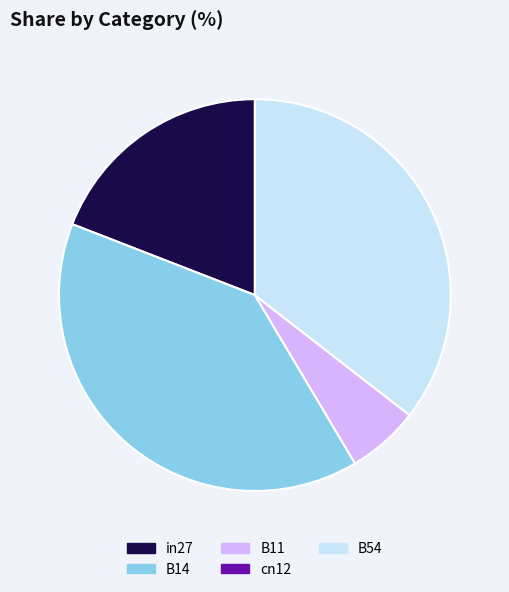

True or false: in27 accounts for 10% of the total.

False